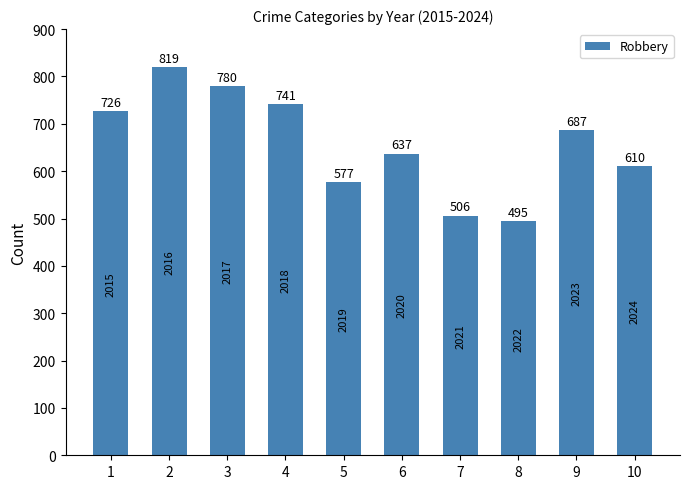

What is the smallest value displayed?

495